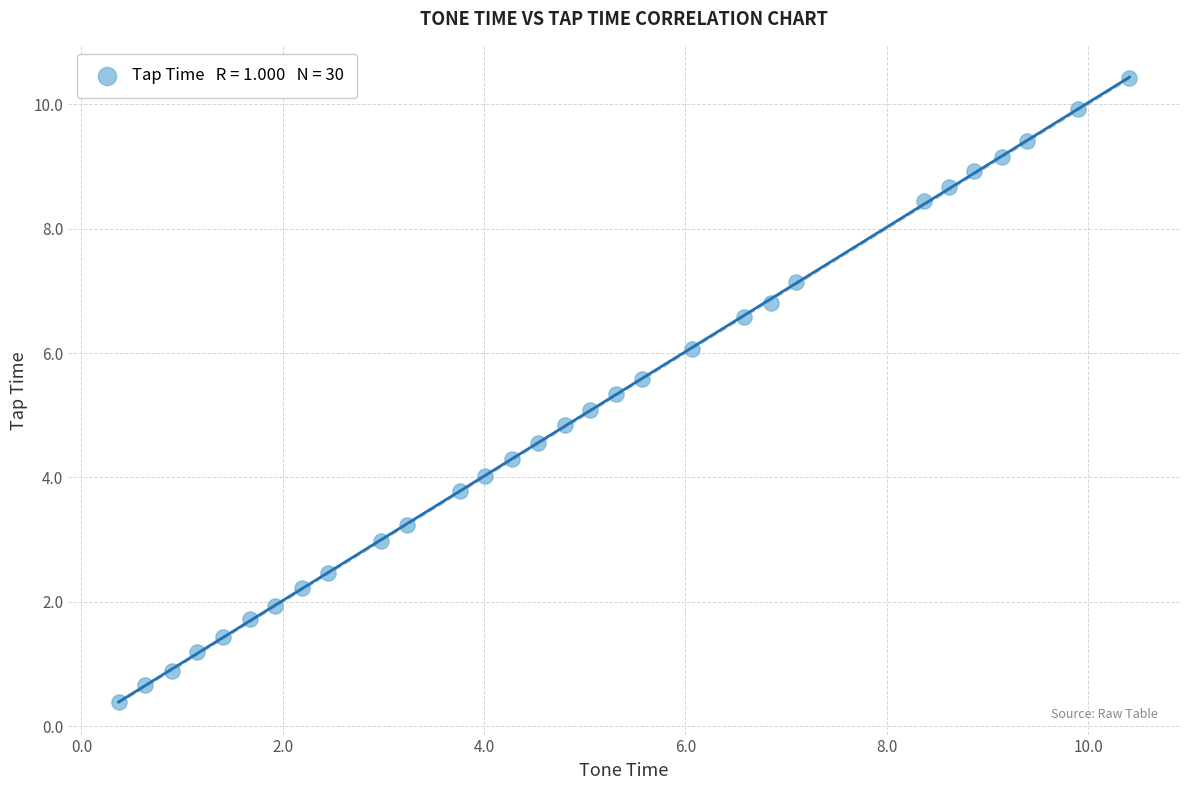

What is the range of Y values (max minus min)?

10.0